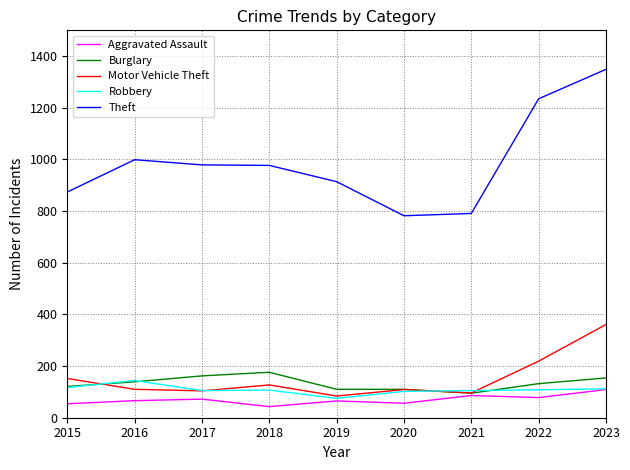

Is this an area chart (filled region under the line)?

No